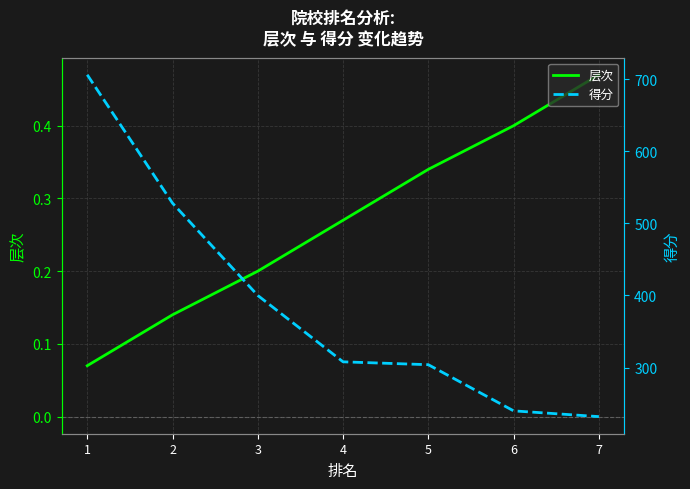

Reading left to right, transcribe all the data shown in this chart.

层次: 0.1	0.1	0.2	0.3	0.3	0.4	0.5
得分: 706.0	528.0	400.0	308.0	304.0	240.0	232.0